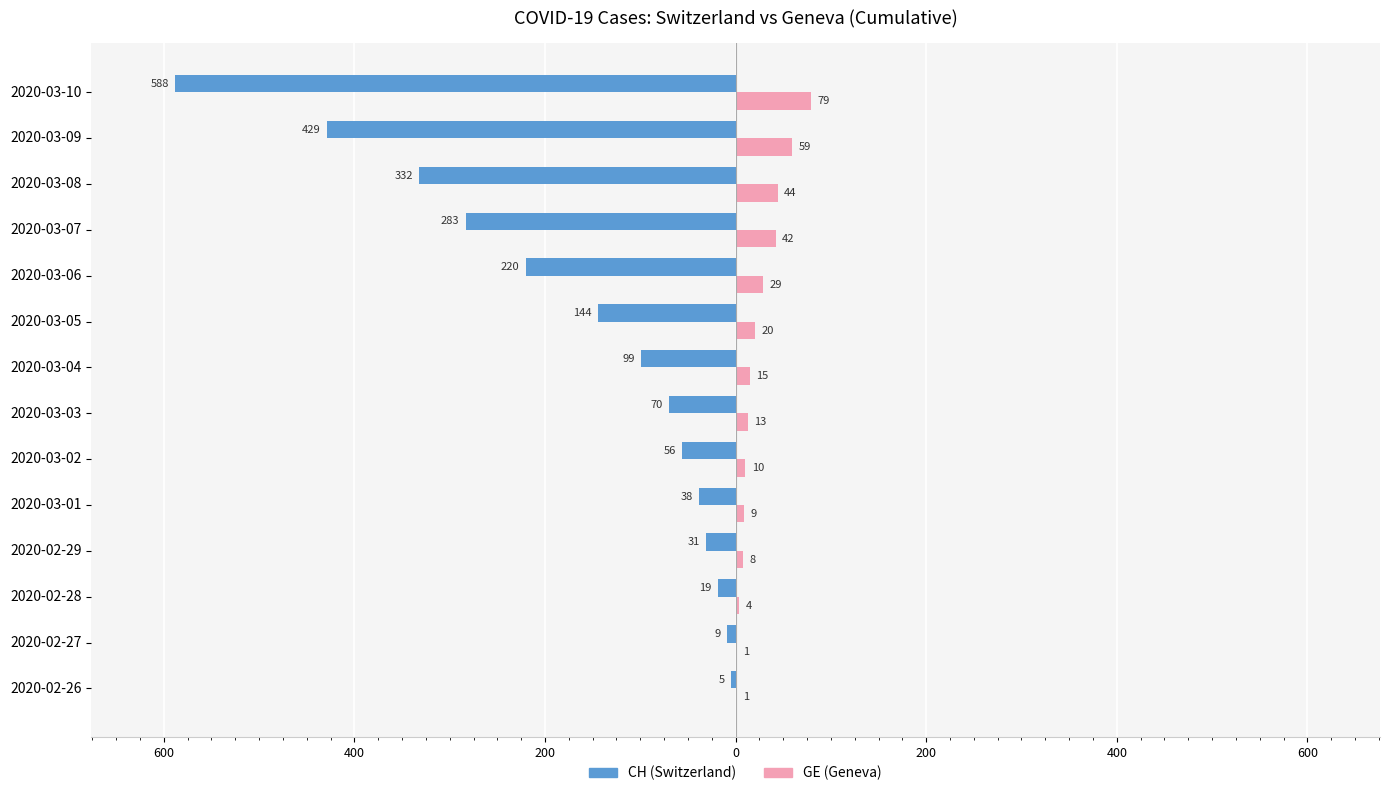

Reading right to left, list all the values displayed in this chart.

CH (Switzerland): -588	-429	-332	-283	-220	-144	-99	-70	-56	-38	-31	-19	-9	-5
GE (Geneva): 79	59	44	42	29	20	15	13	10	9	8	4	1	1